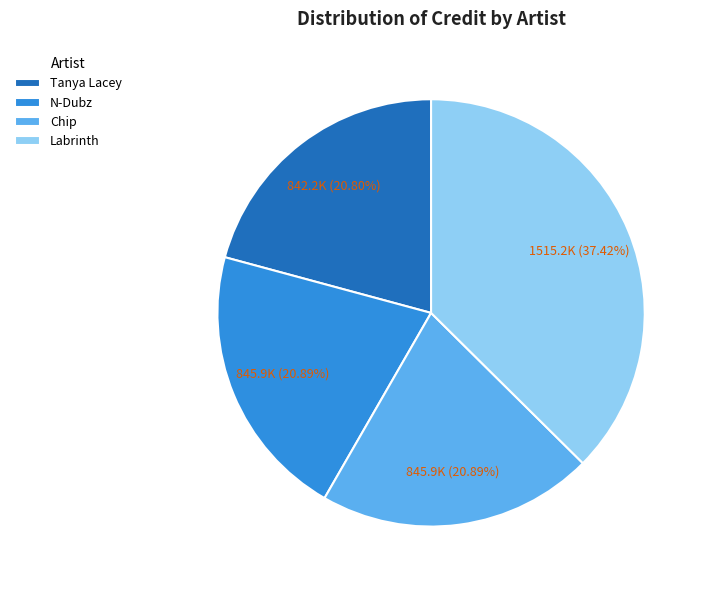

How many slices are in this pie chart?

4